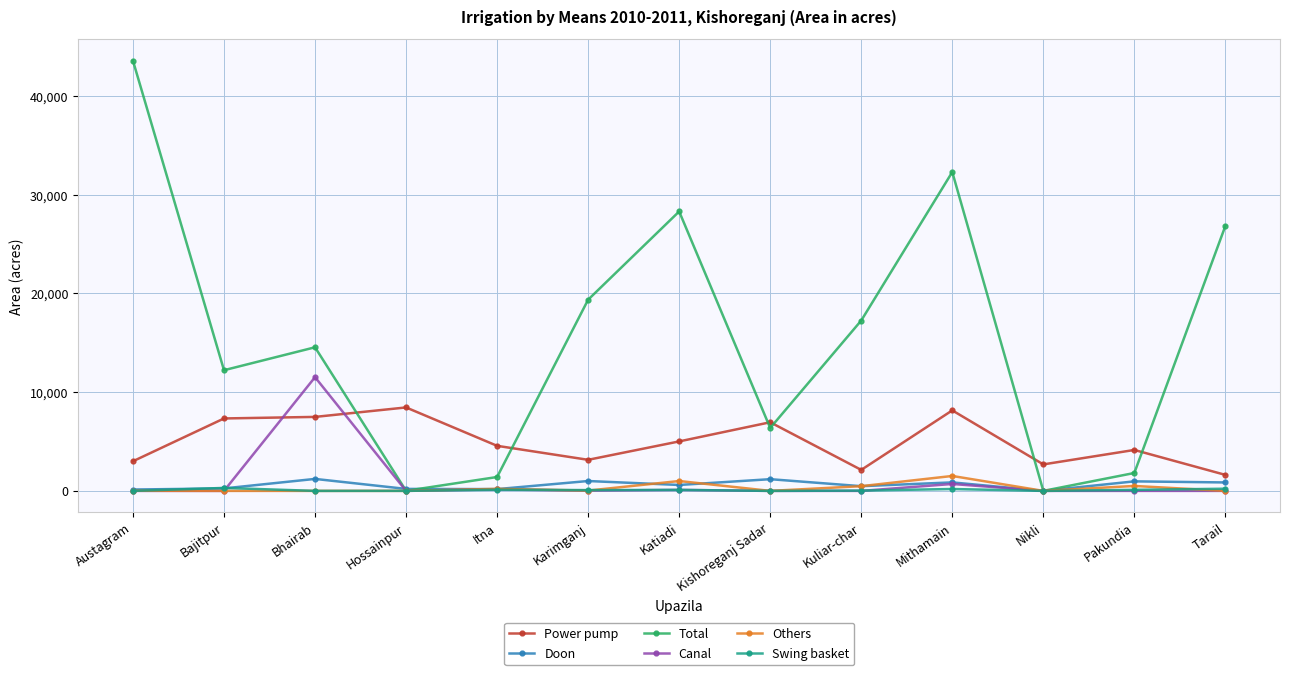

Is the value of Others at Karimganj greater than the value of Power pump at Bhairab?

No